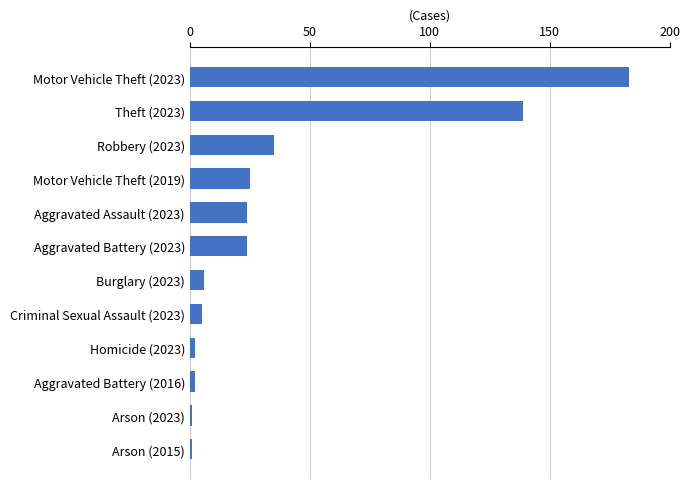

What is the smallest value displayed?

1